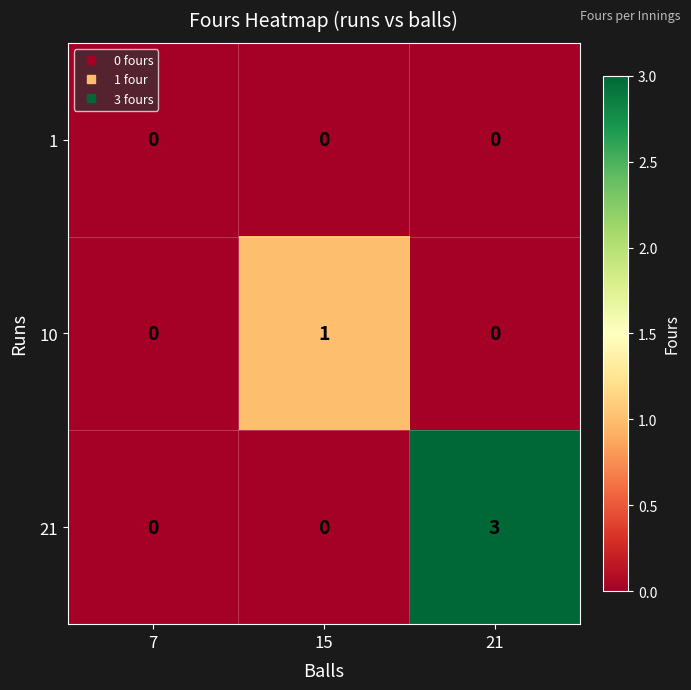

Which series has the widest spread of values?

21